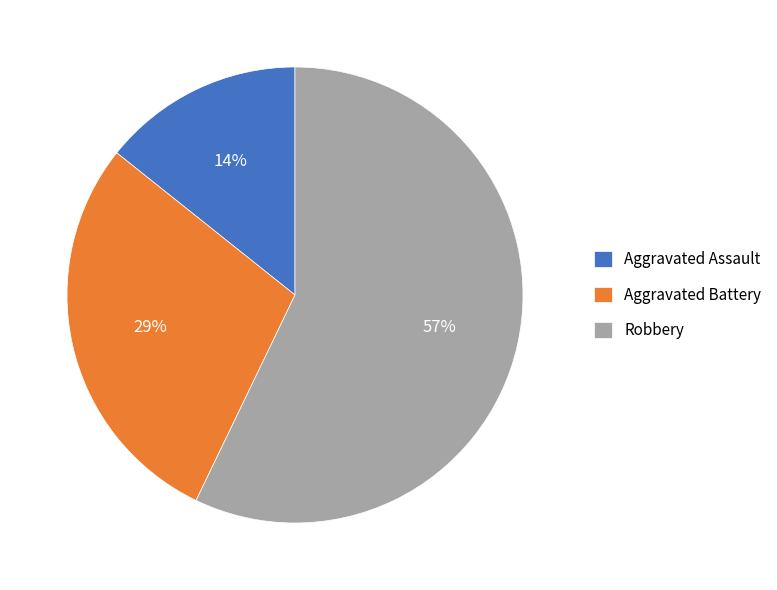

What percentage is the Robbery slice, to the nearest percent?

57%